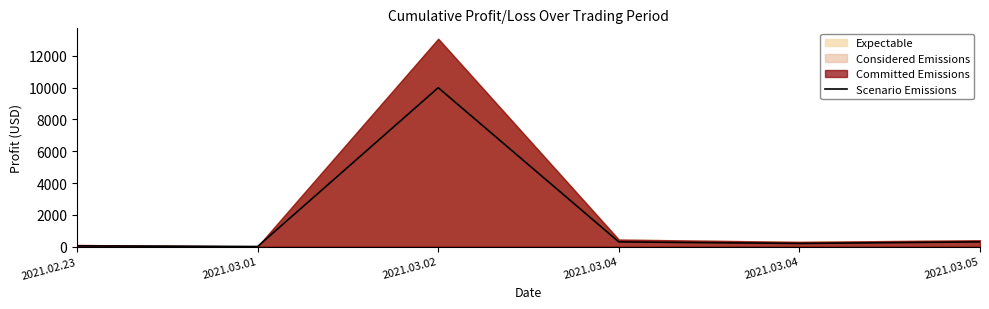

The chart shows a value of 10000 at 2021.03.02. True or false?

True